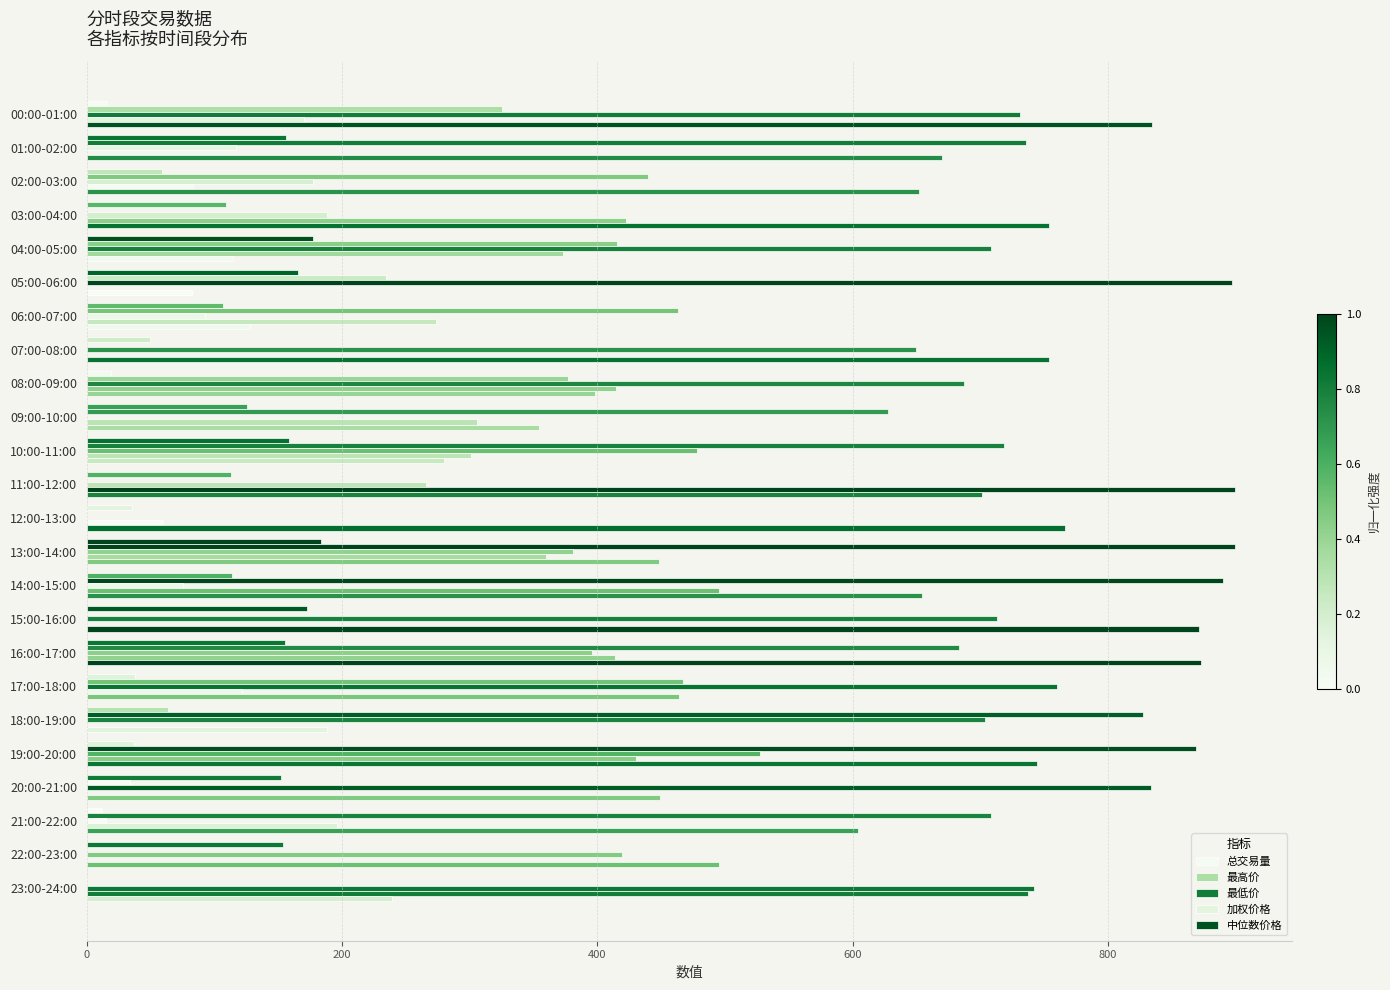

How many data points does each series have?

24